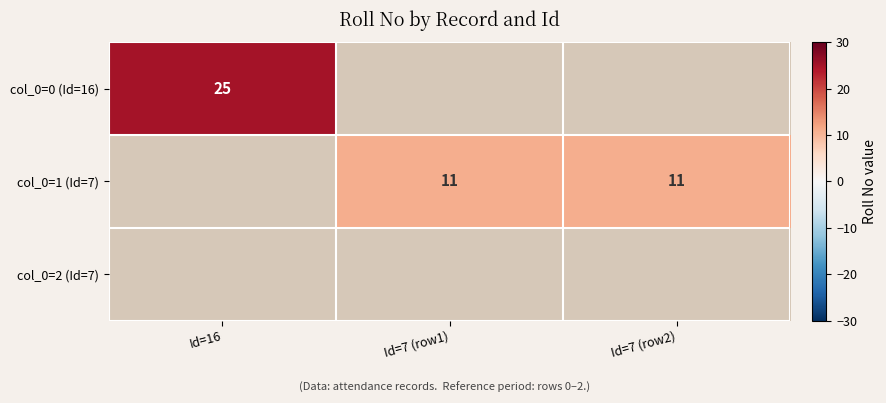

The col_0=0 (Id=16) series shows 25 at Id=16. True or false?

True